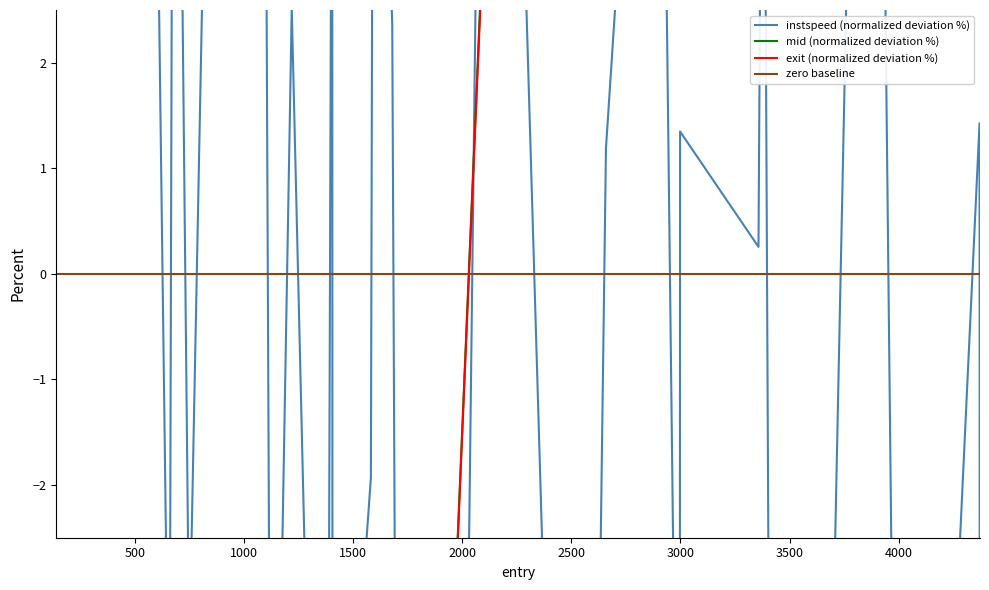

Which series has the largest total across all categories?

instspeed